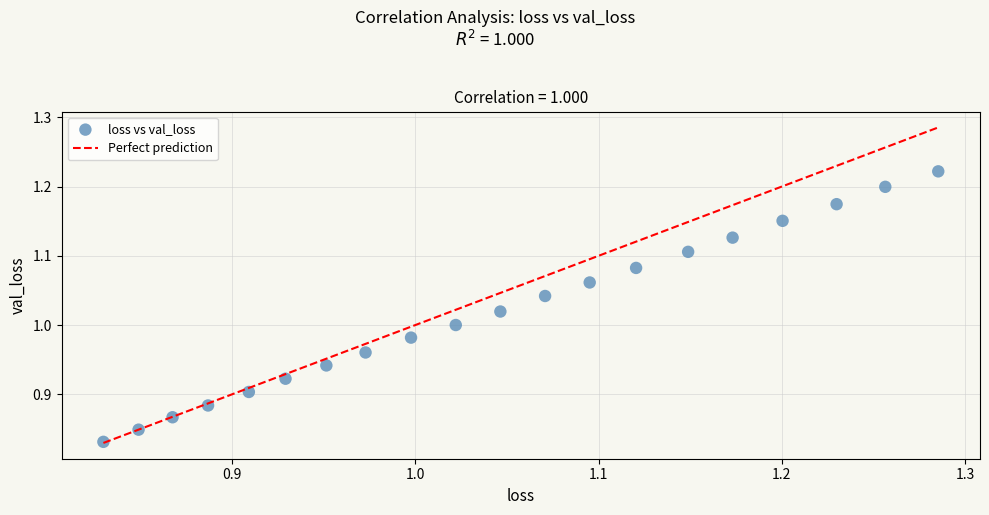

What is the range of Y values (max minus min)?

0.4